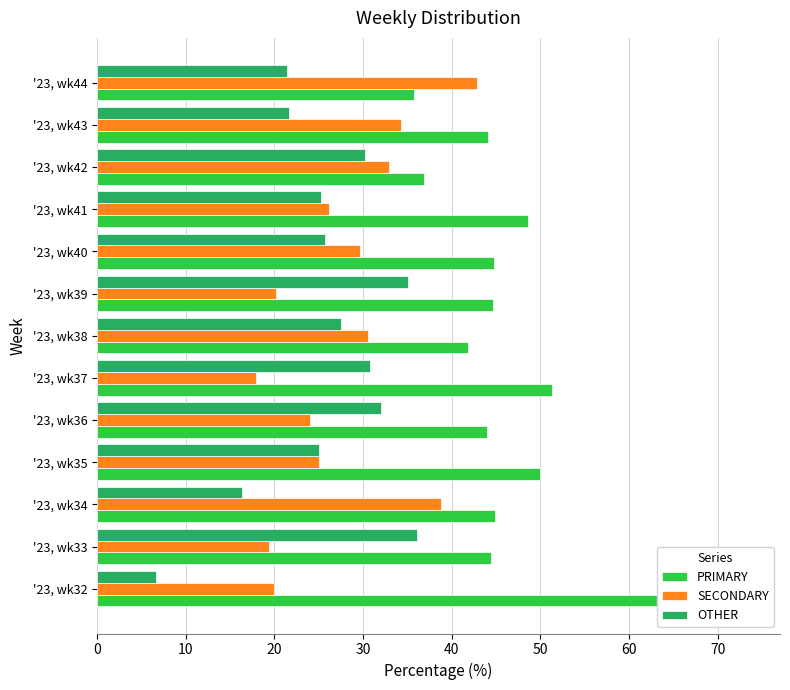

How many categories are shown in the chart?

13